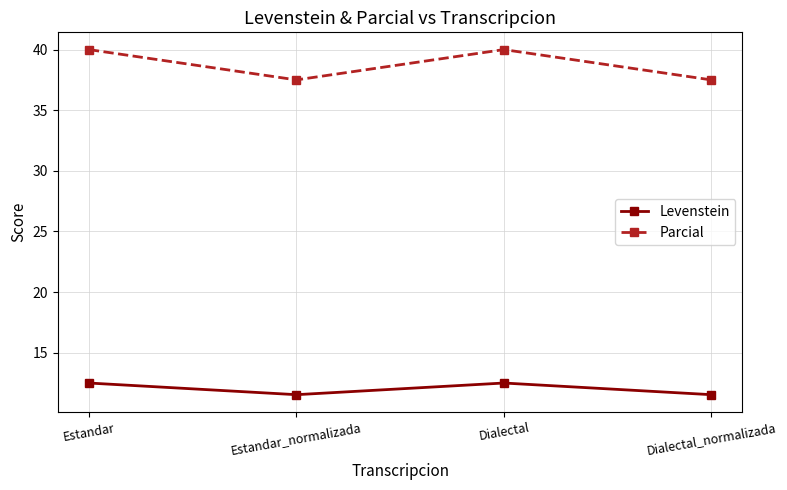

What is the highest value of the Levenstein series?

12.5